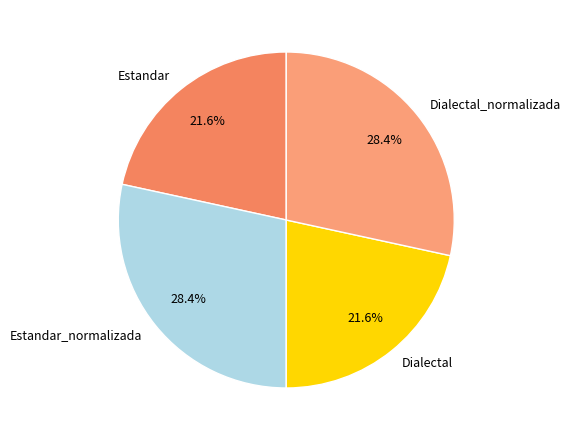

Combined, what portion of the pie is Dialectal_normalizada and Estandar?

50.0%